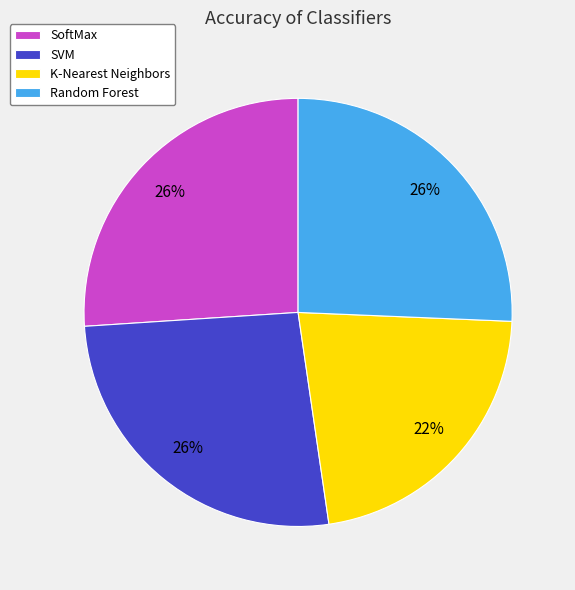

To the nearest percent, what percentage of the pie is Random Forest?

26%